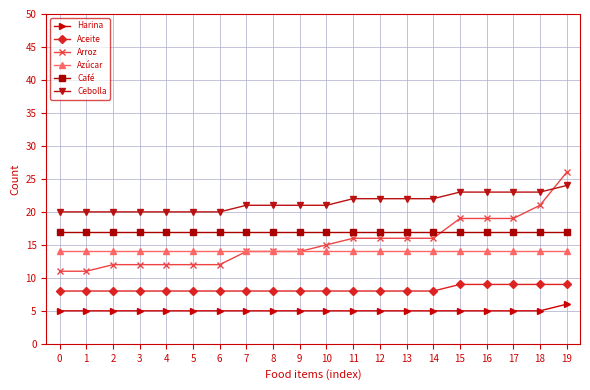

What is the maximum value for Café?

17